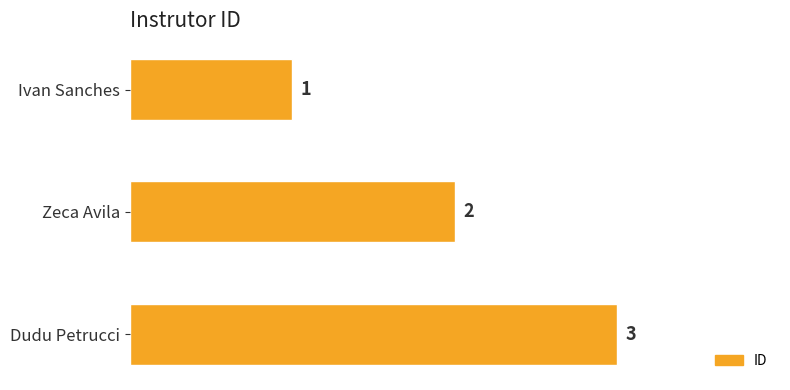

List the labels in order of value, largest first.

Dudu Petrucci, Zeca Avila, Ivan Sanches